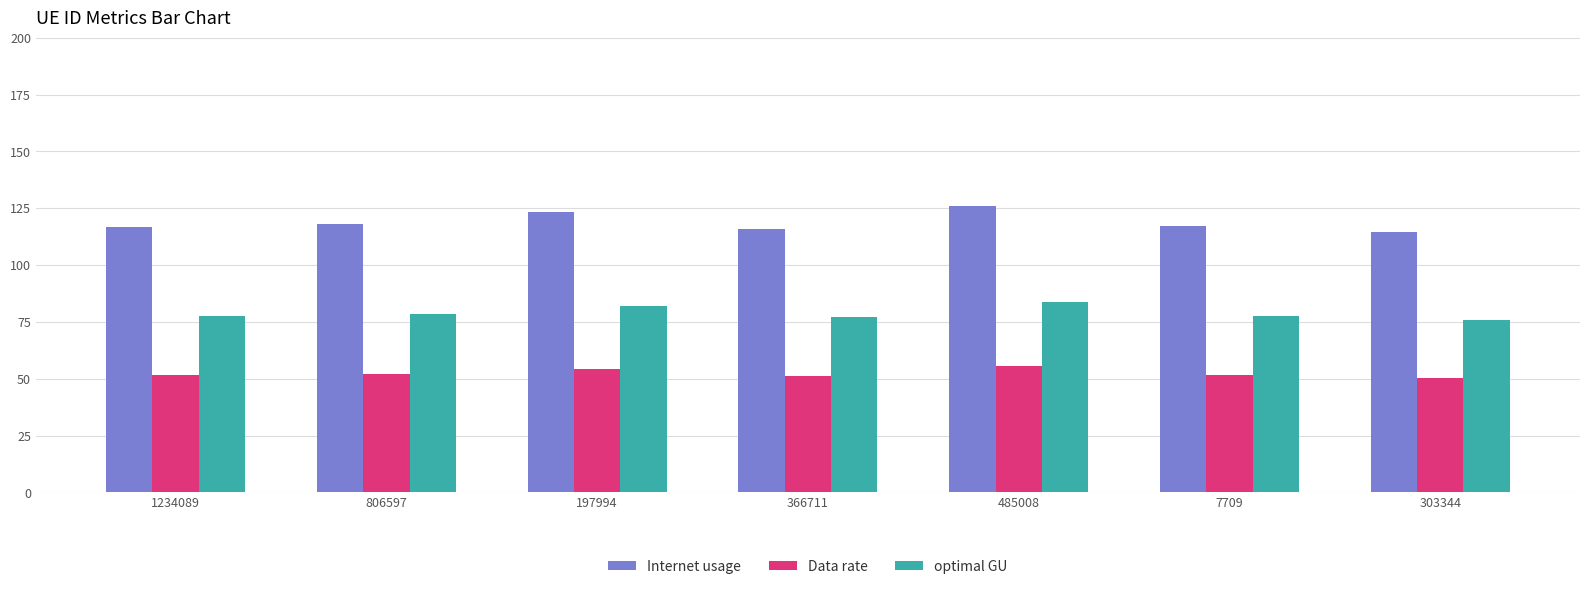

What is the maximum value shown in the chart?

126.2